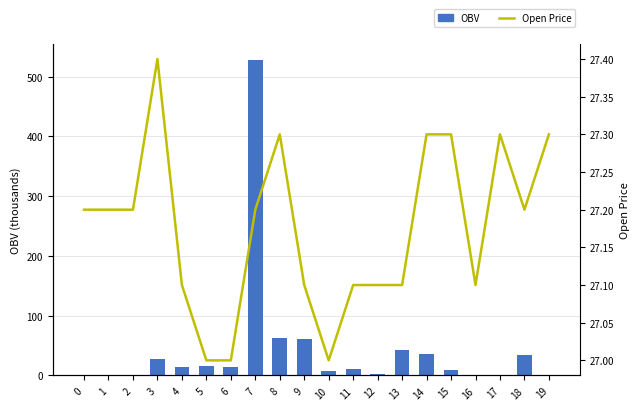

Is it true that OBV equals 13.8 at 4?

True